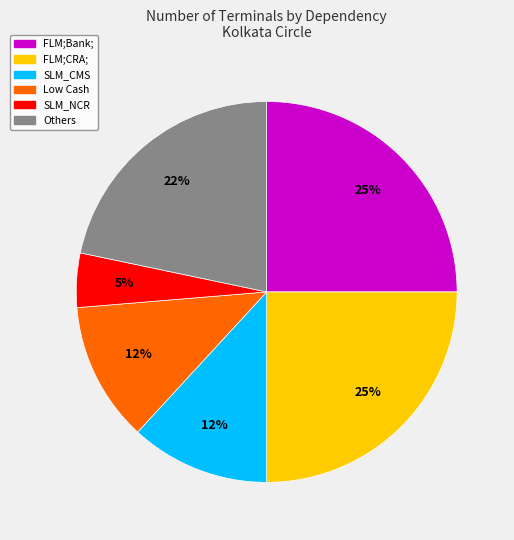

Is there a majority slice in this chart?

No